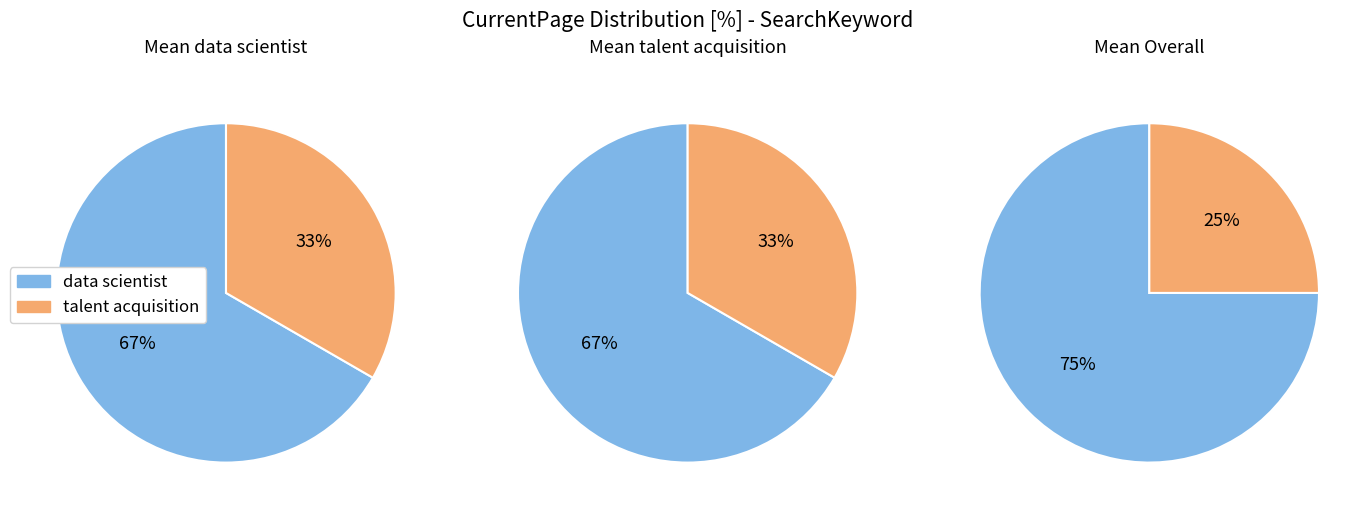

Does data scientist represent more than half of the total?

Yes